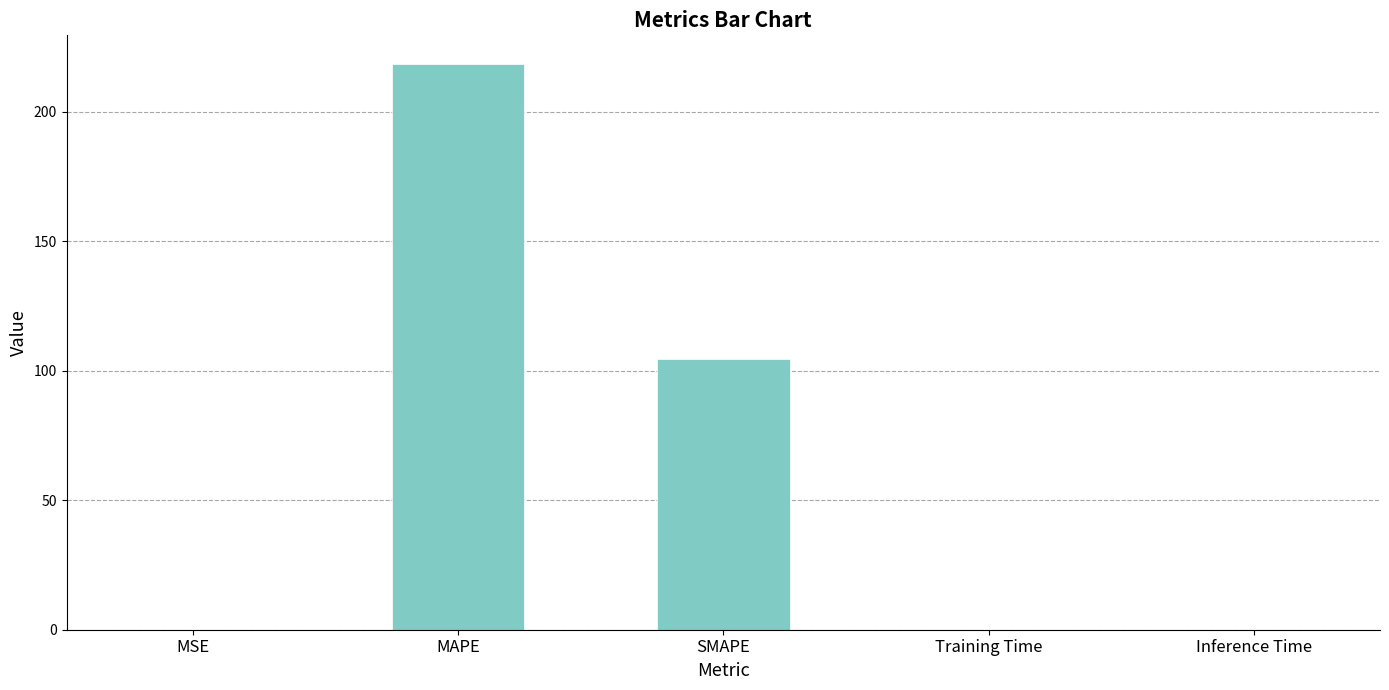

At which label is the value closest to 109?

SMAPE